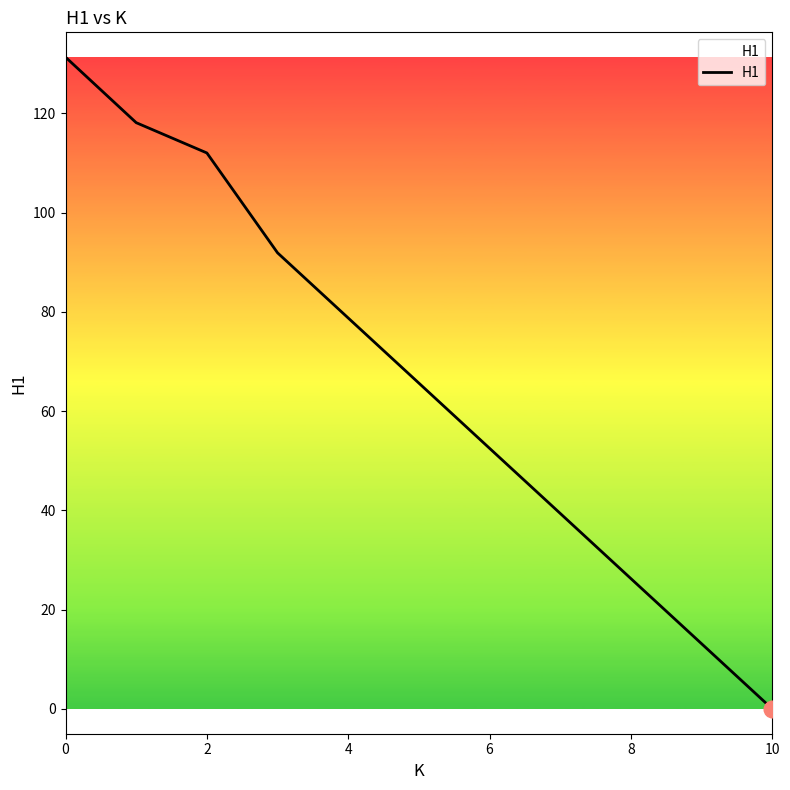

What is the sum of all values?

728.9